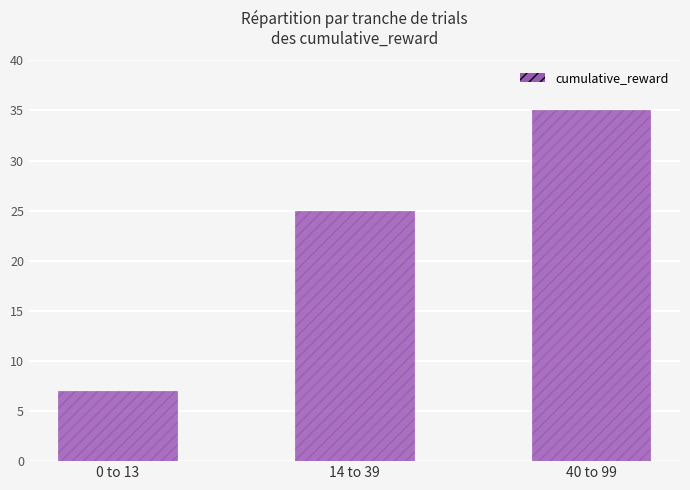

Reading left to right, extract all data points from this chart.

7	25	35